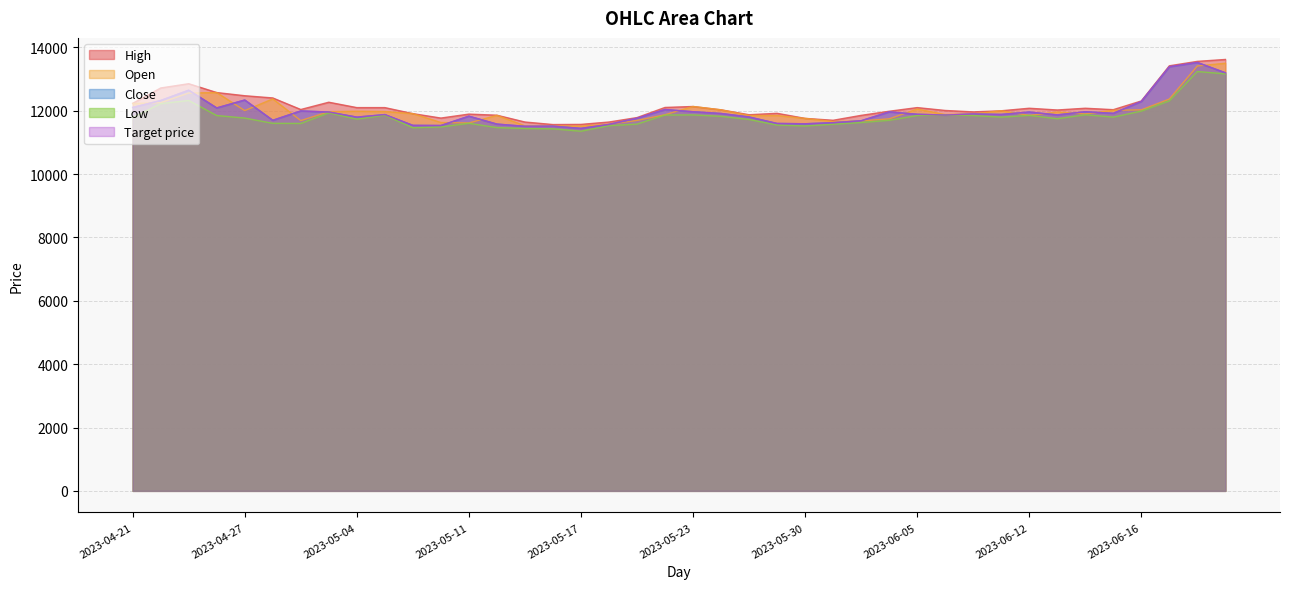

Rank the categories by High value from highest to lowest.

2023-06-21, 2023-06-20, 2023-06-19, 2023-04-25, 2023-04-24, 2023-04-26, 2023-04-27, 2023-04-28, 2023-06-16, 2023-05-03, 2023-04-21, 2023-05-23, 2023-05-22, 2023-05-04, 2023-05-08, 2023-06-05, 2023-06-12, 2023-06-14, 2023-05-02, 2023-06-15, 2023-05-24, 2023-06-13, 2023-06-07, 2023-06-09, 2023-06-02, 2023-06-08, 2023-05-26, 2023-05-09, 2023-05-11, 2023-05-25, 2023-05-12, 2023-06-01, 2023-05-19, 2023-05-10, 2023-05-30, 2023-05-31, 2023-05-15, 2023-05-18, 2023-05-17, 2023-05-16